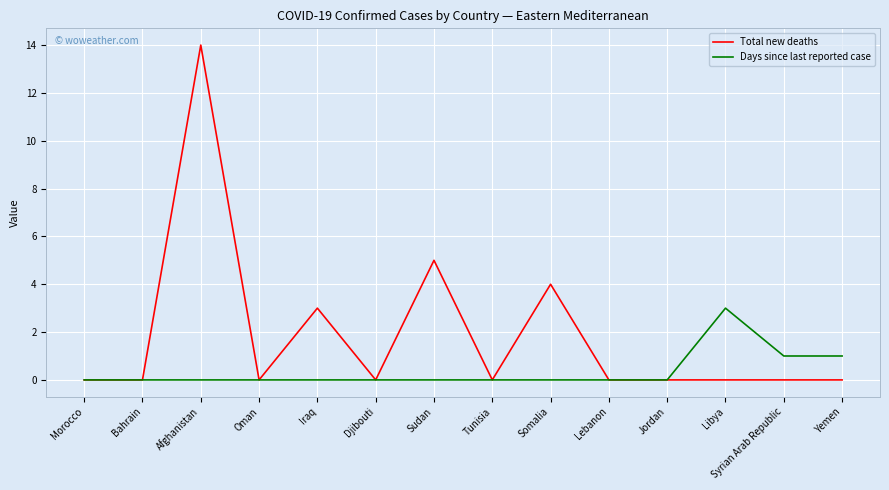

What is the spread (max minus min) of values at Somalia?

4